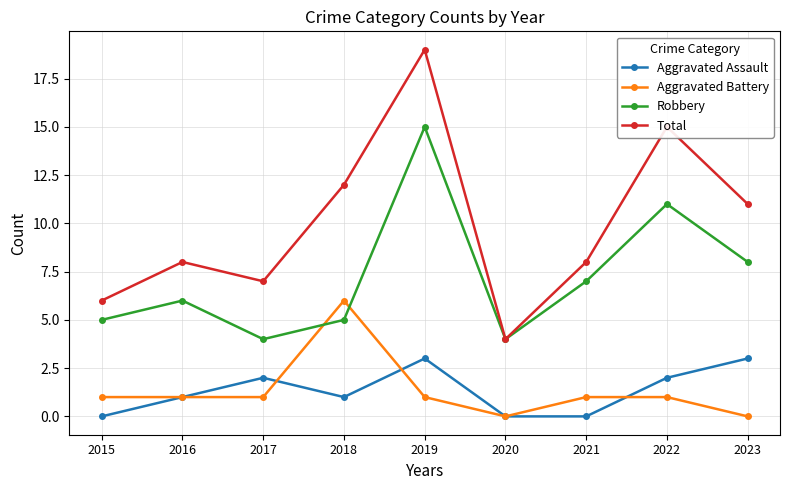

Reading left to right, transcribe all the data shown in this chart.

Aggravated Assault: 0	1	2	1	3	0	0	2	3
Aggravated Battery: 1	1	1	6	1	0	1	1	0
Robbery: 5	6	4	5	15	4	7	11	8
Total: 6	8	7	12	19	4	8	15	11